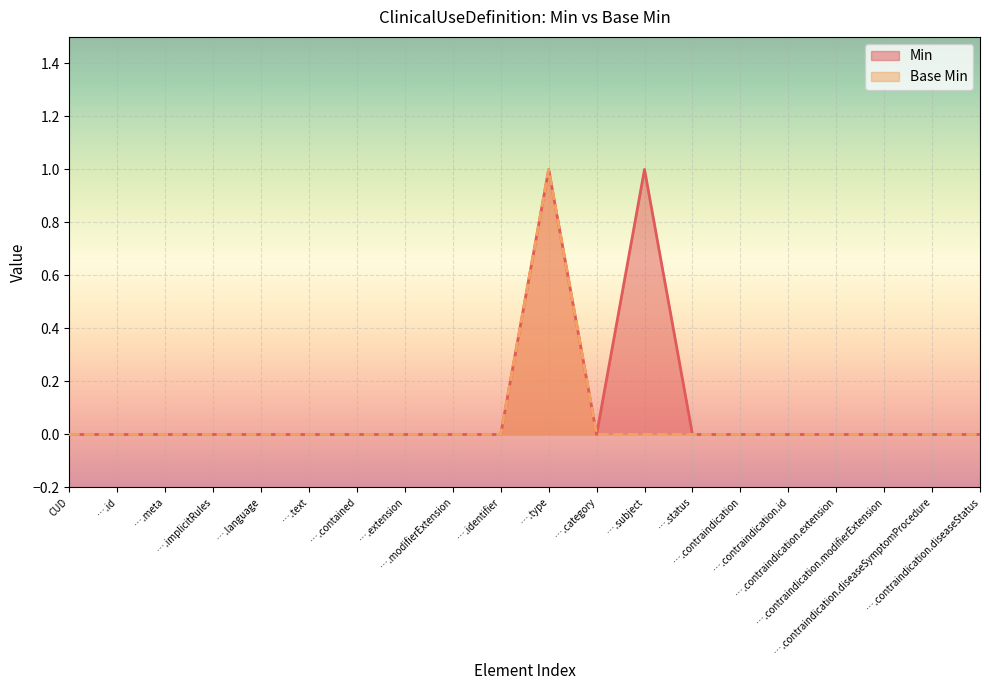

Which series changed the most between ….contraindication and ….contraindication.id?

Min